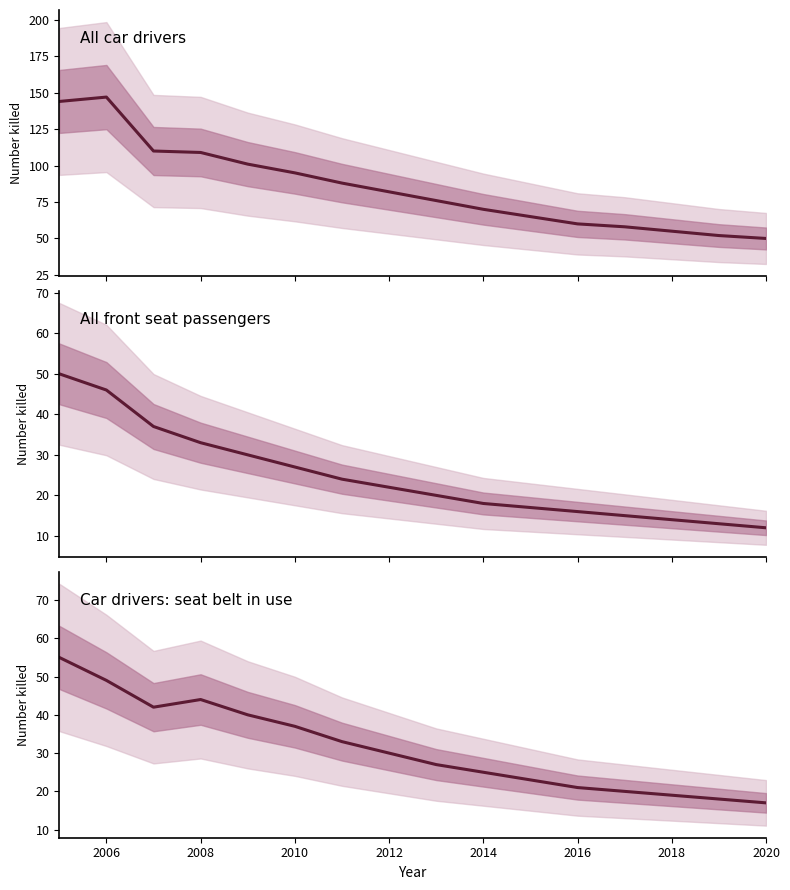

At how many categories does at least one series exceed 53?

14